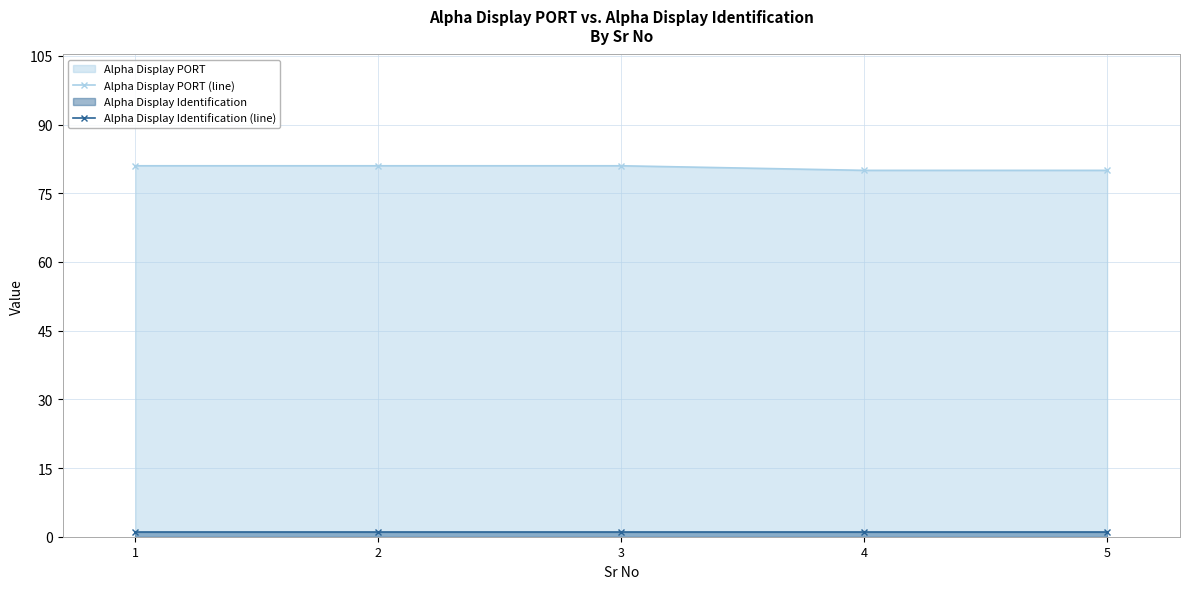

What is the value of the Alpha Display PORT (line) point at the 3rd from the left?

81